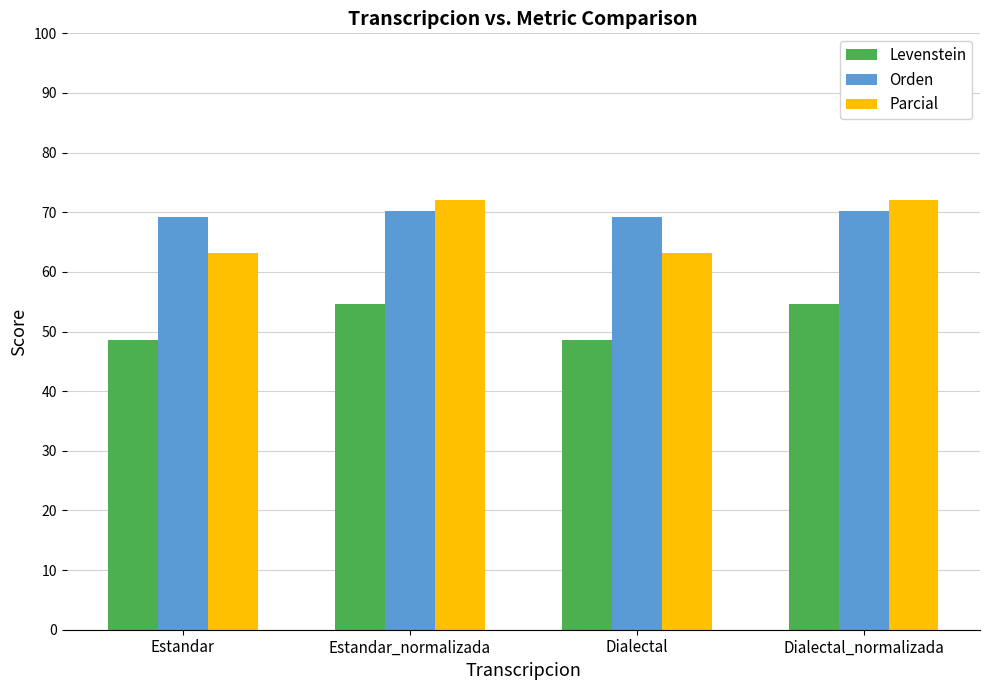

Reading left to right, what are all the values shown in this chart?

Levenstein: 48.5	54.7	48.5	54.7
Orden: 69.2	70.1	69.2	70.1
Parcial: 63.1	72.1	63.1	72.1